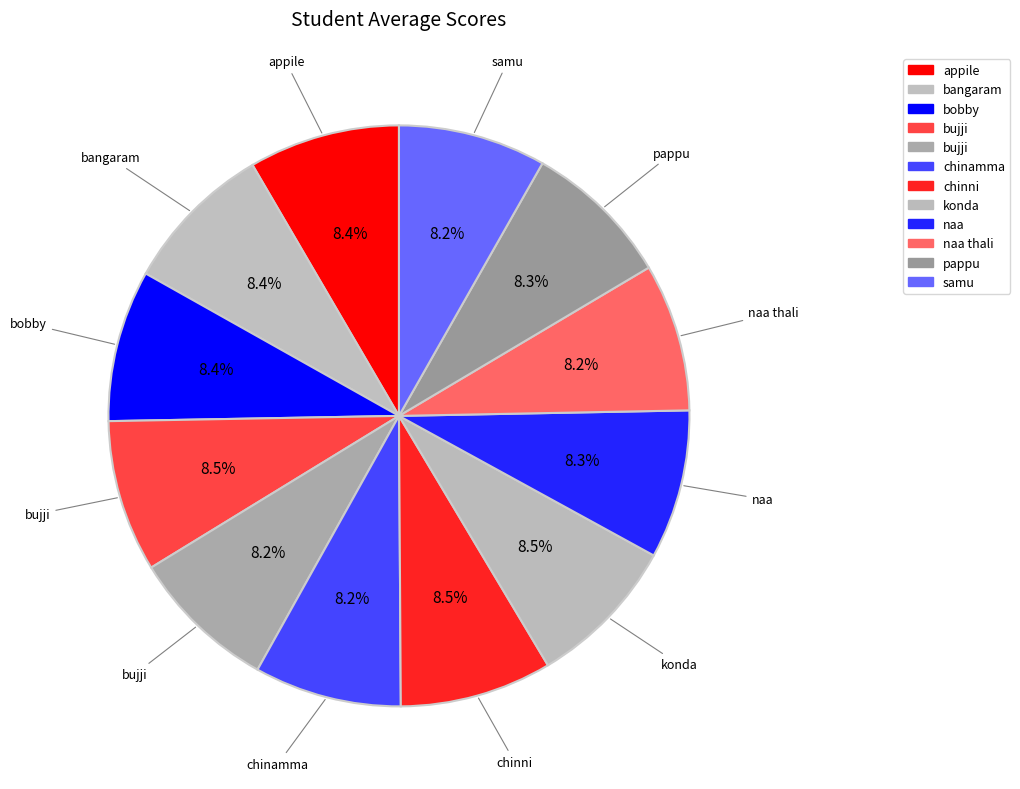

How many slices are in this pie chart?

12